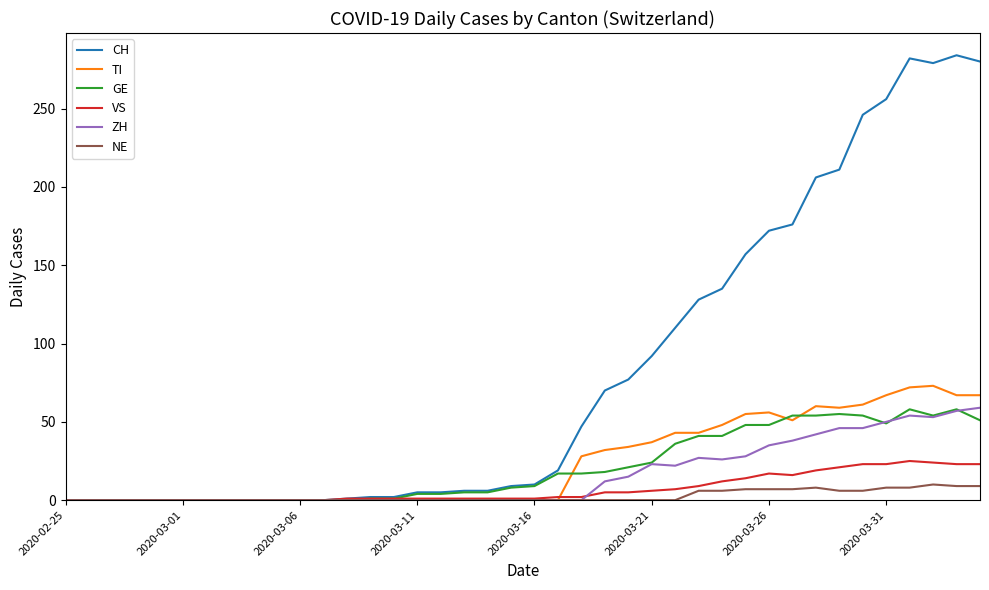

What is the highest value of the CH series?

284